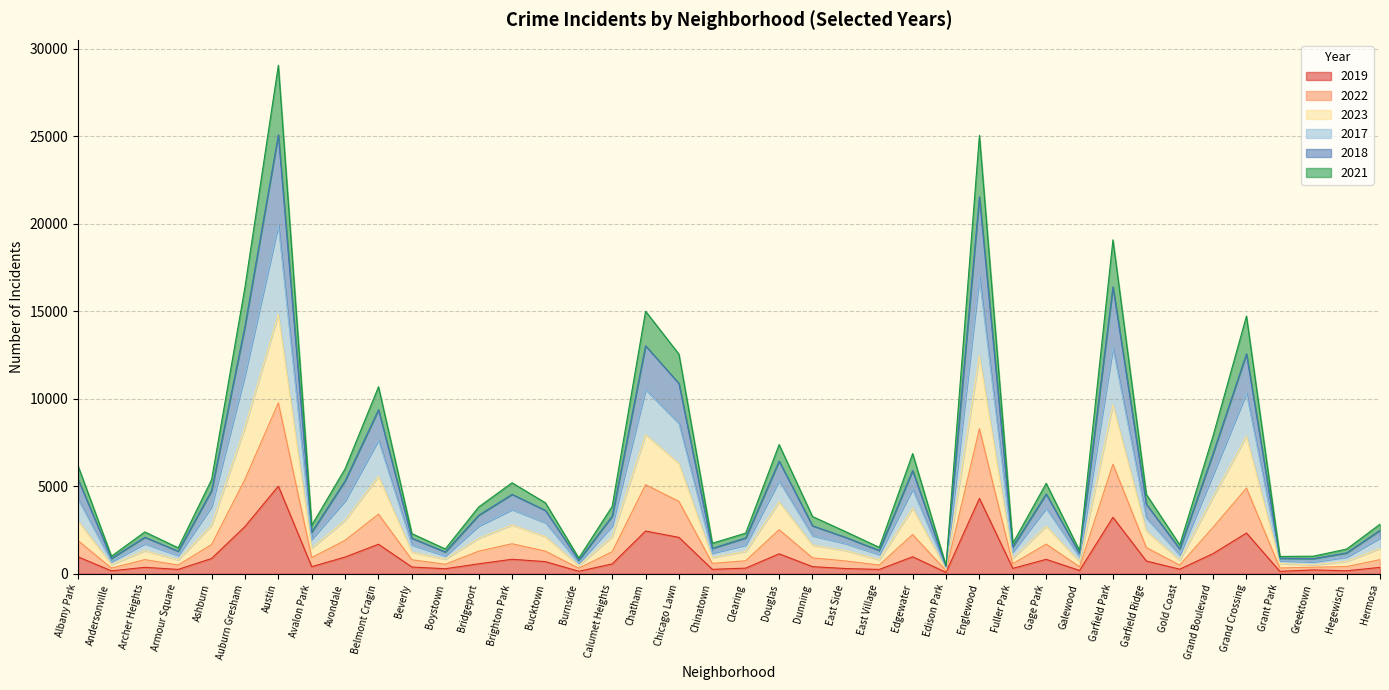

True or false: 2017 and 2023 intersect in this chart.

False